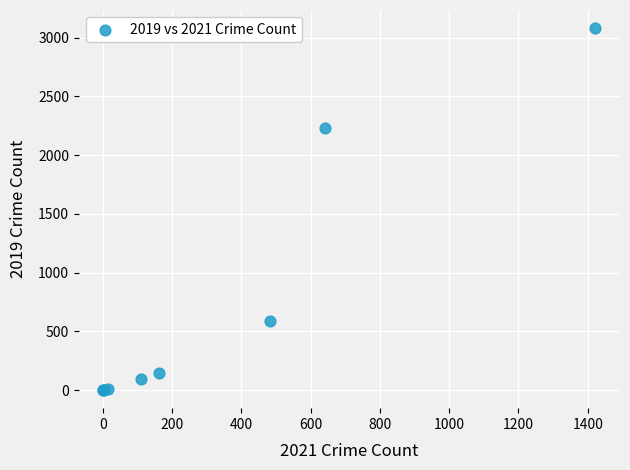

What Y value in the scatter plot is closest to 1540?

2230